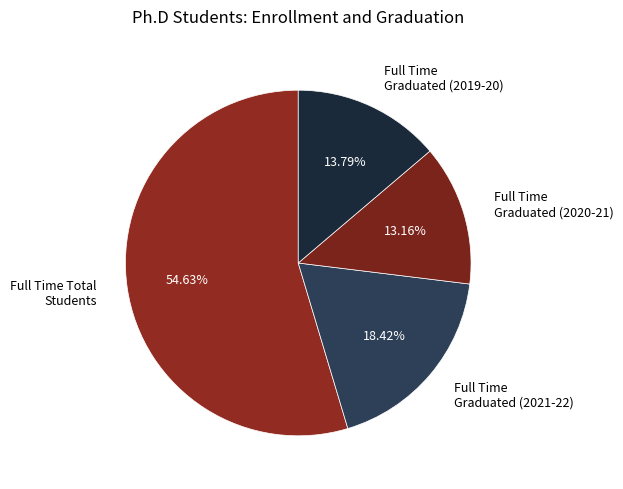

Is the sum of Full Time Graduated (2021-22) and Full Time Graduated (2020-21) greater than half?

No